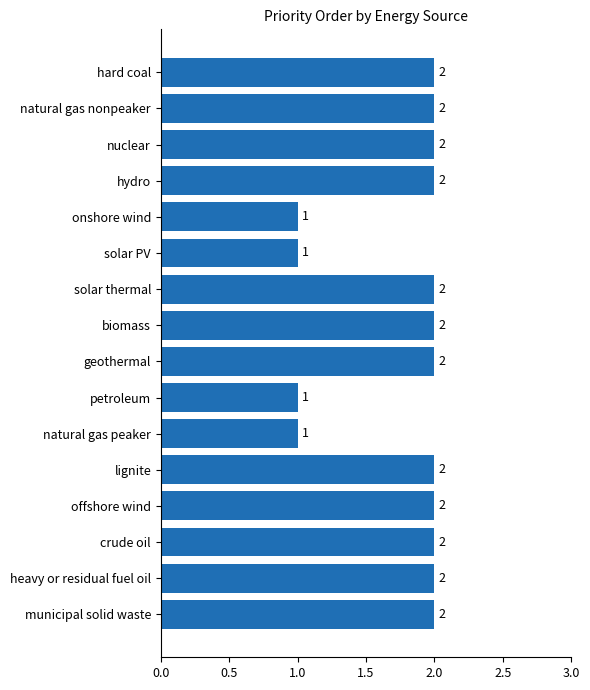

What is the sum of the values at geothermal and offshore wind?

4